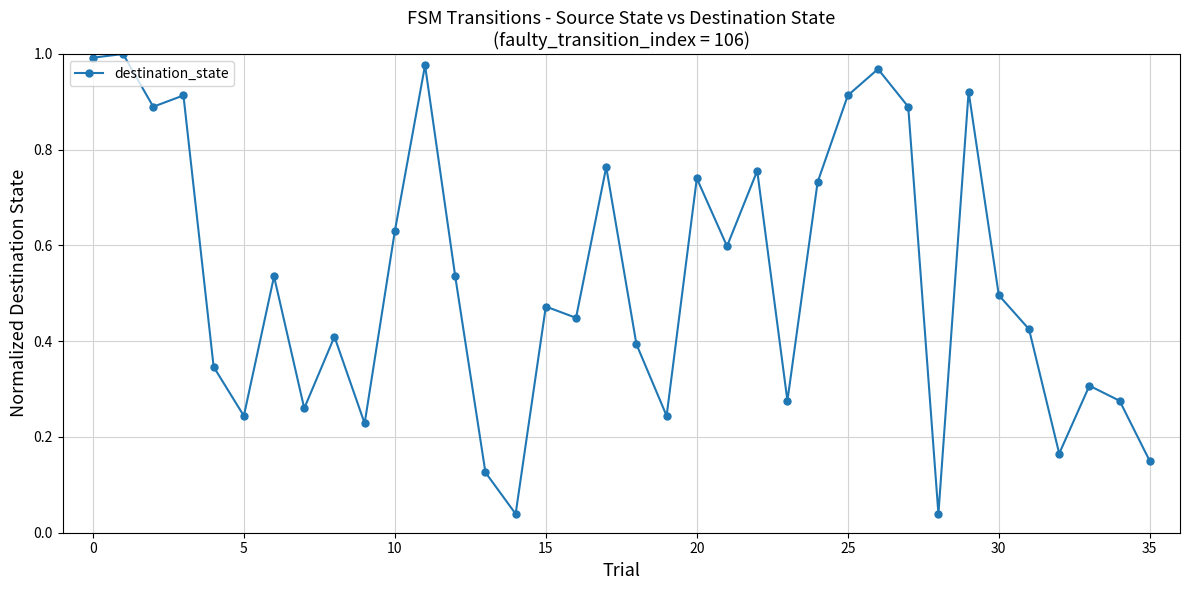

How many interior local valleys (lower than both neighbors) does the data have?

11